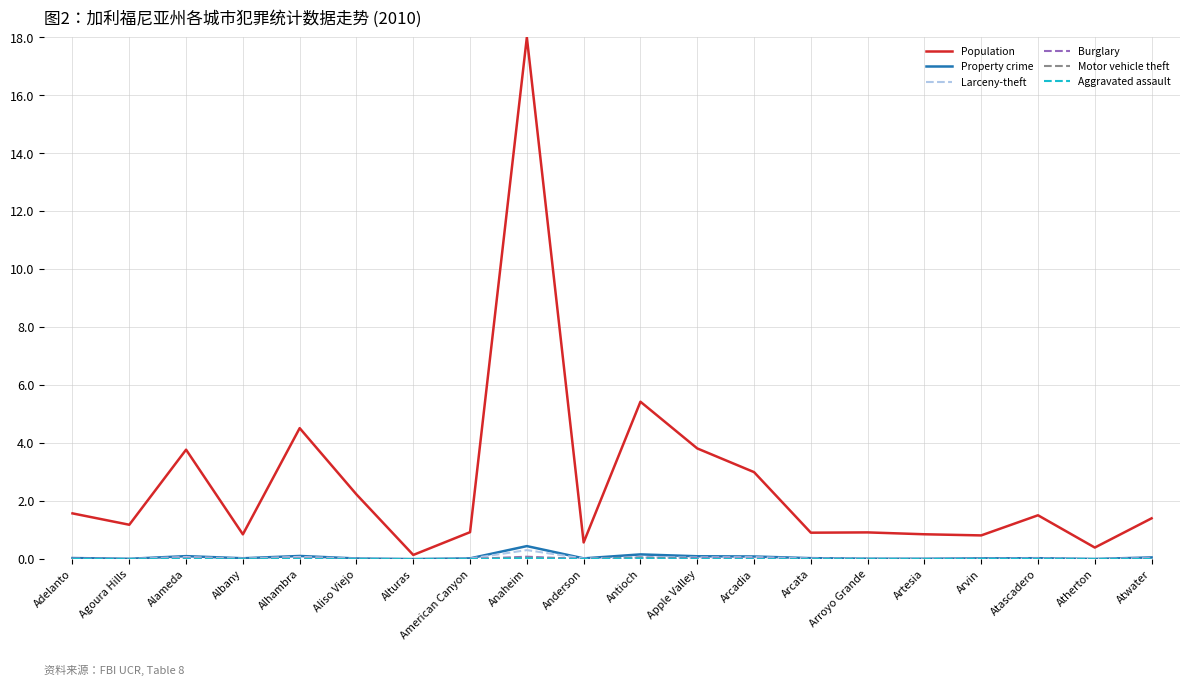

The value of Larceny-theft at Atascadero is 0.0. True or false?

True